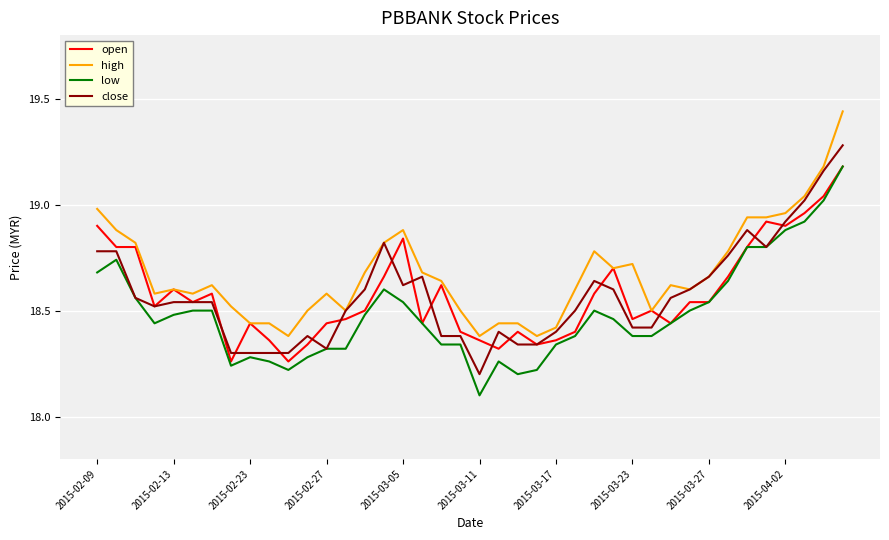

What is the smallest value displayed?

18.1